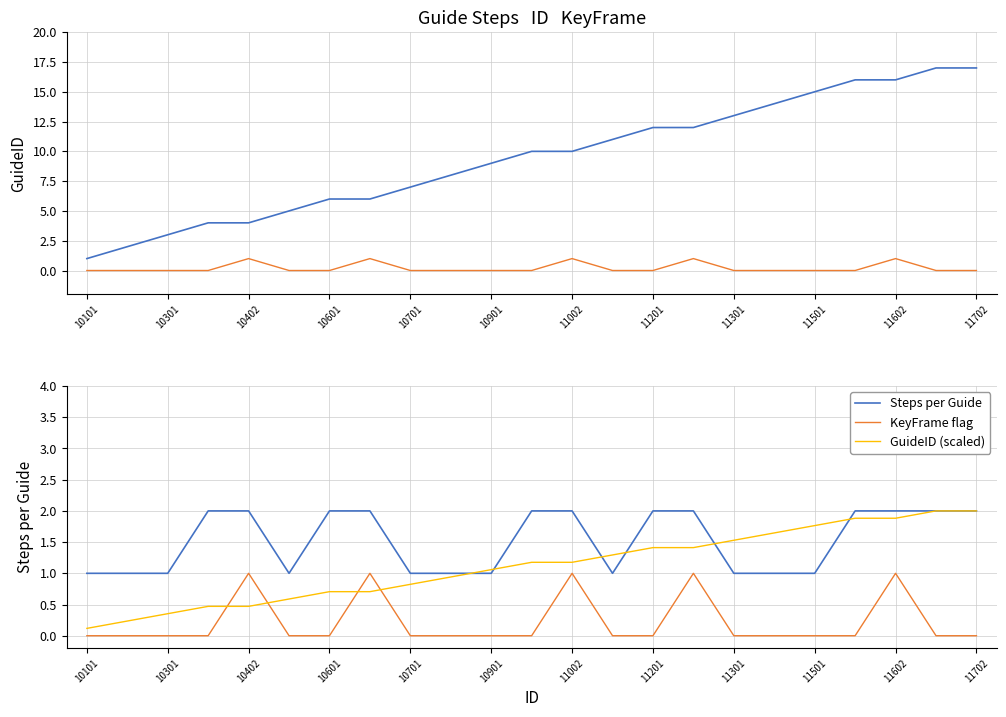

True or false: GuideID (scaled) has more than 2 points higher than both neighbors.

False